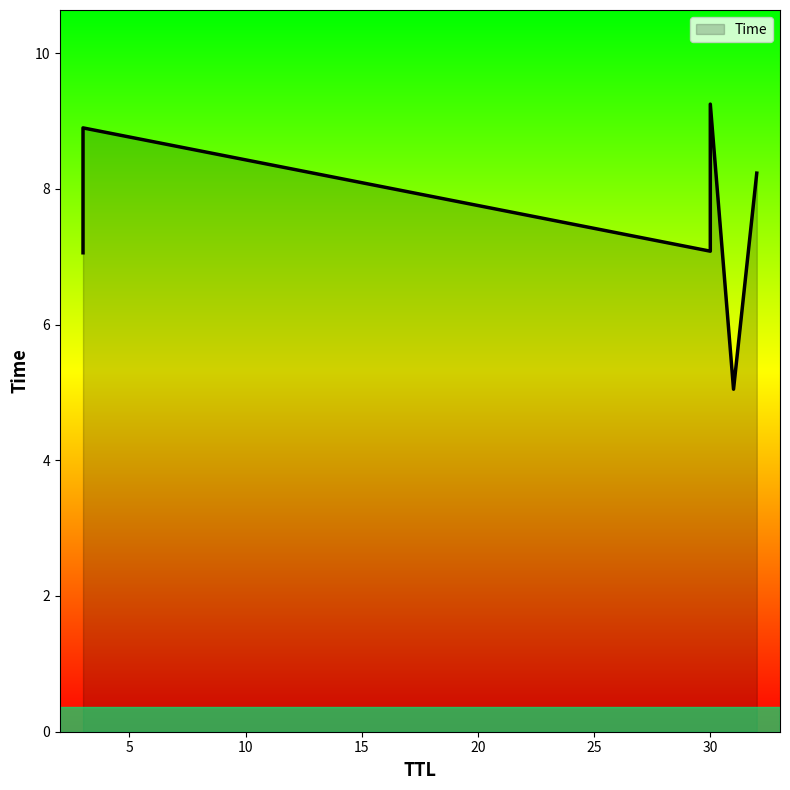

How many lines are shown in the chart?

1